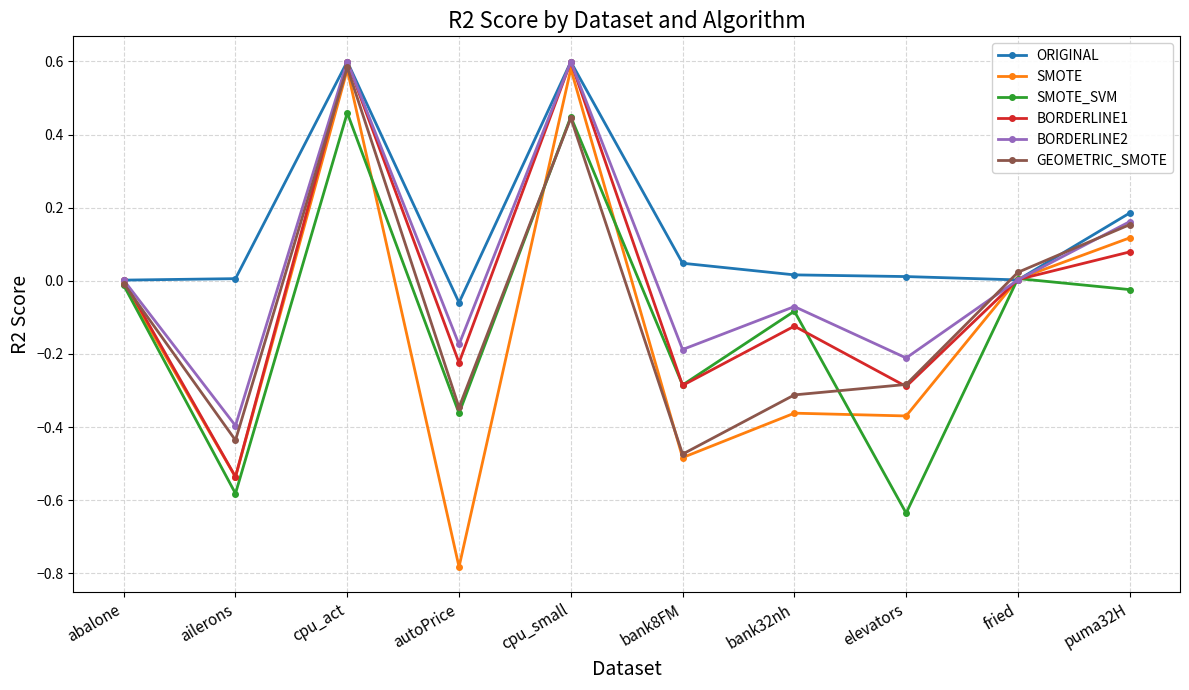

At which label does BORDERLINE1 reach its minimum?

ailerons